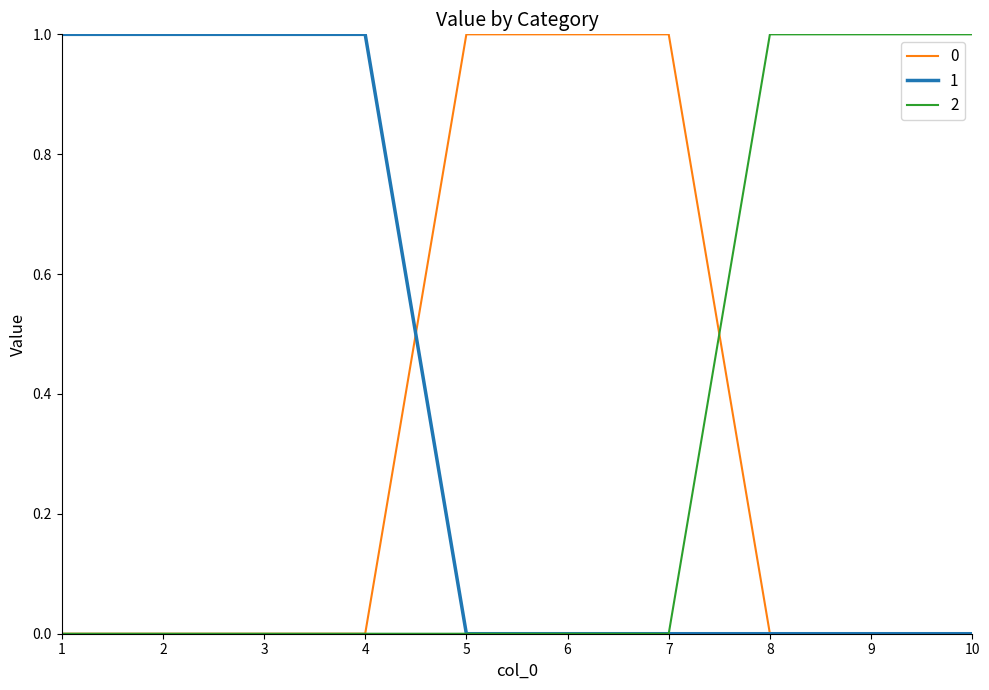

How many 2 values are between 0 and 1?

10